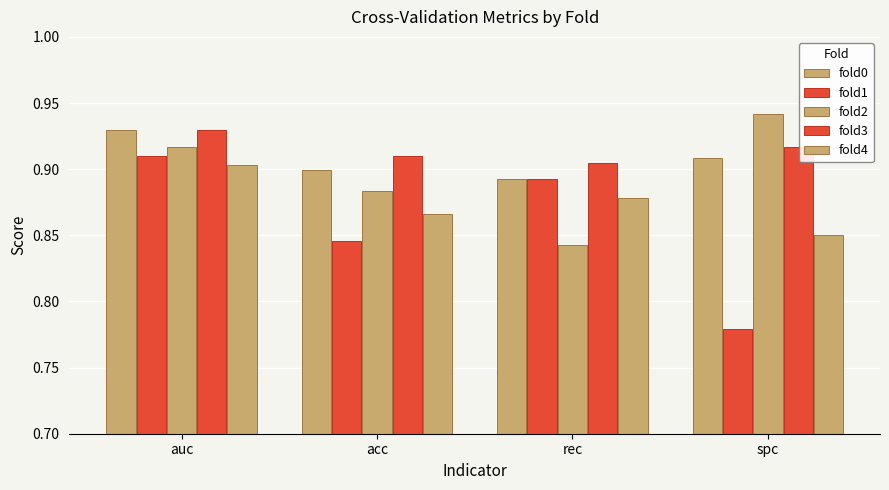

Reading left to right, what are all the values shown in this chart?

fold0: 0.9	0.9	0.9	0.9
fold1: 0.9	0.8	0.9	0.8
fold2: 0.9	0.9	0.8	0.9
fold3: 0.9	0.9	0.9	0.9
fold4: 0.9	0.9	0.9	0.8